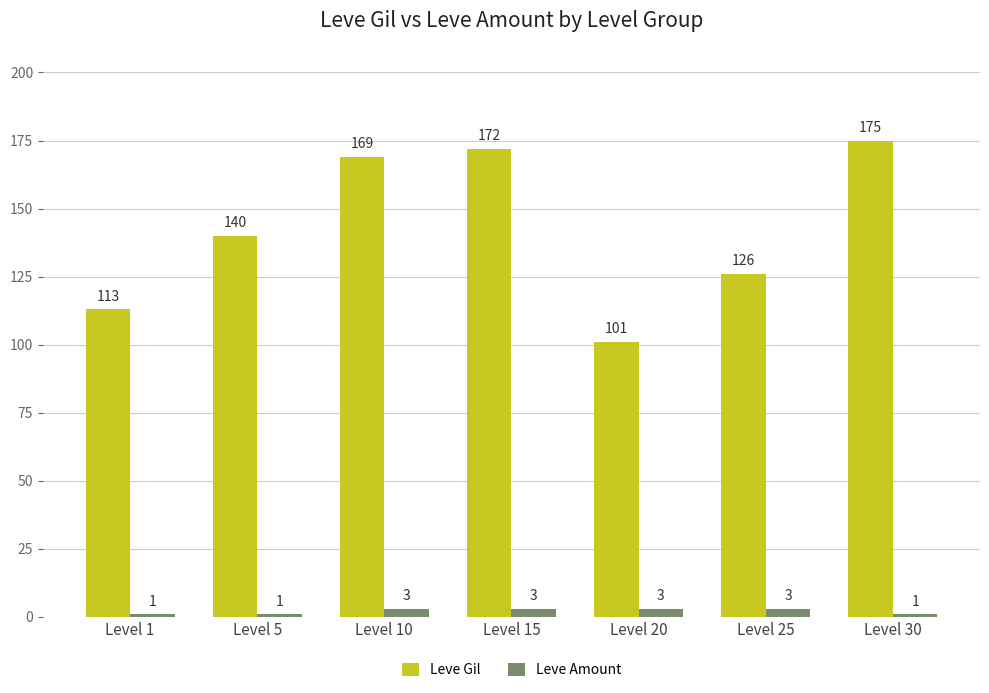

Read the Leve Amount value at Level 5.

1